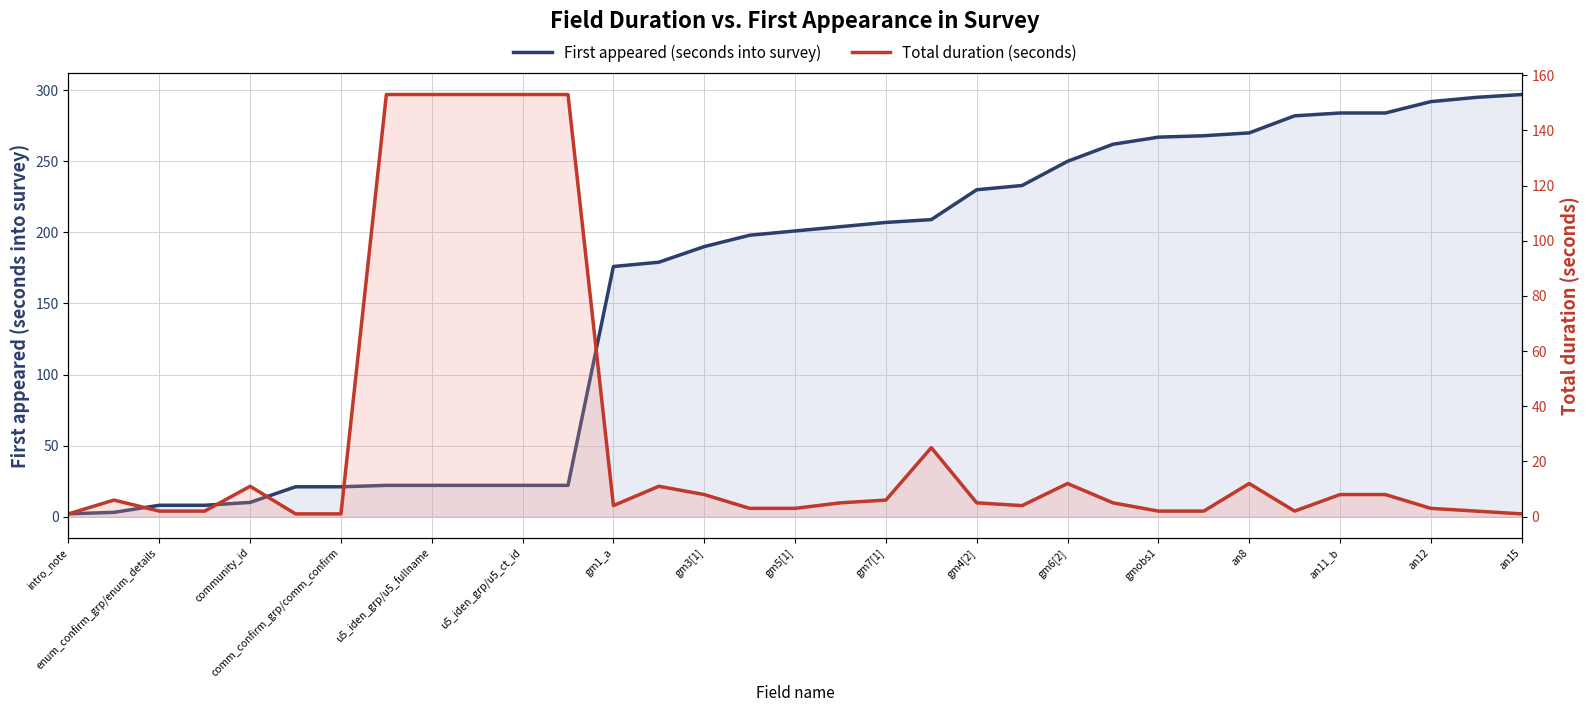

What is the value of the Total duration (seconds) point at the 27th from the left?

12